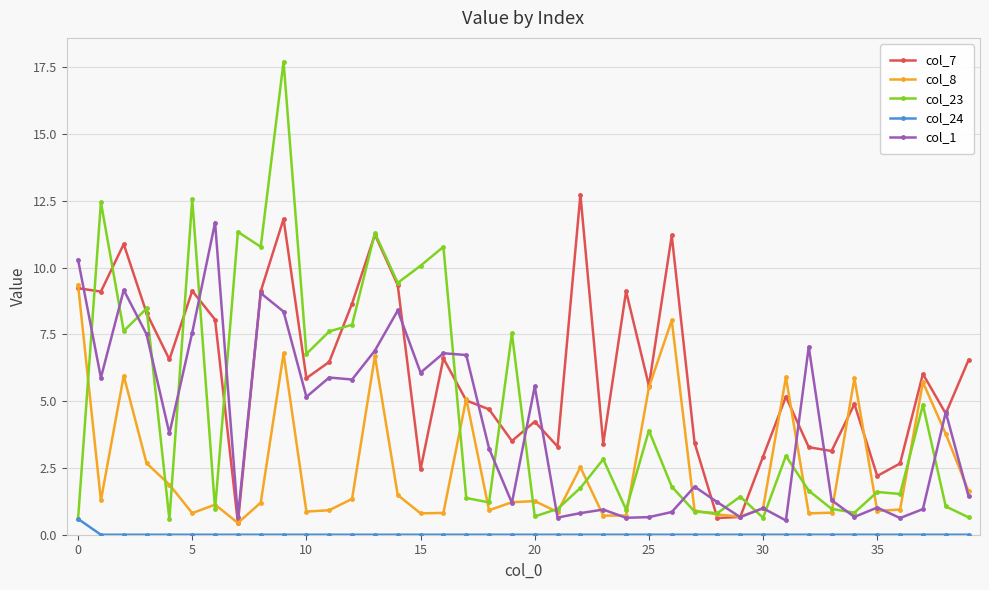

True or false: col_23 and col_7 intersect in this chart.

True